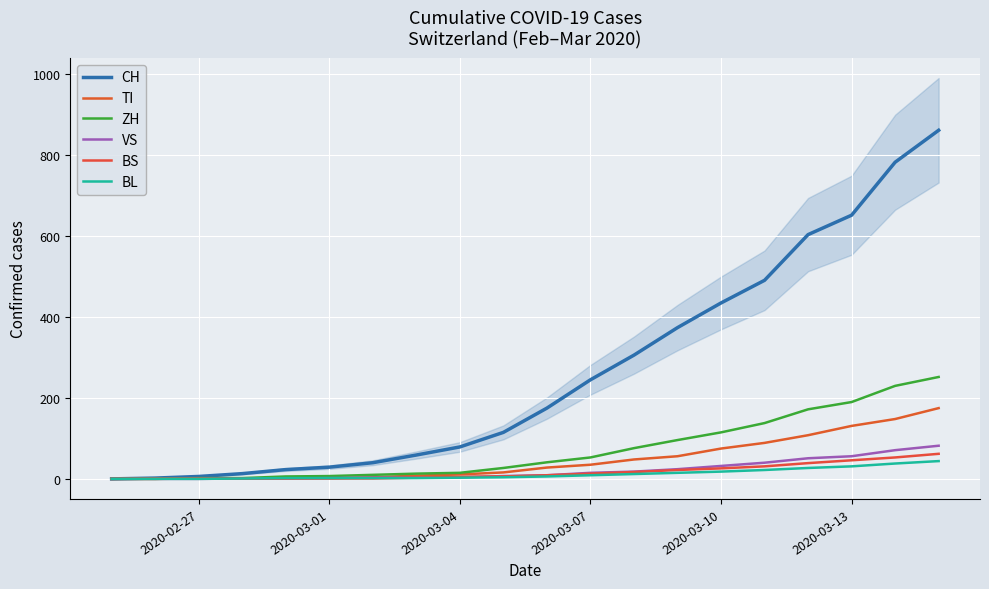

What is the difference between the second highest and second lowest values in the CH series?

781